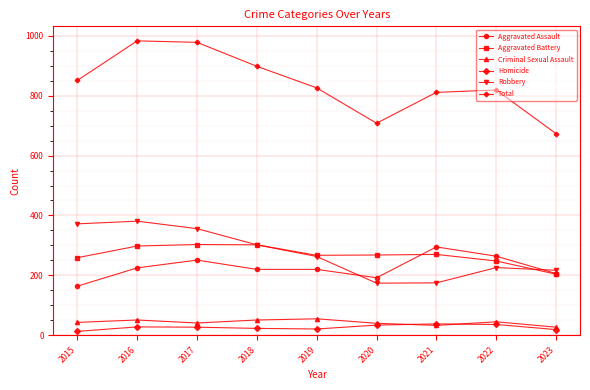

True or false: Homicide and Aggravated Assault cross at least once.

False